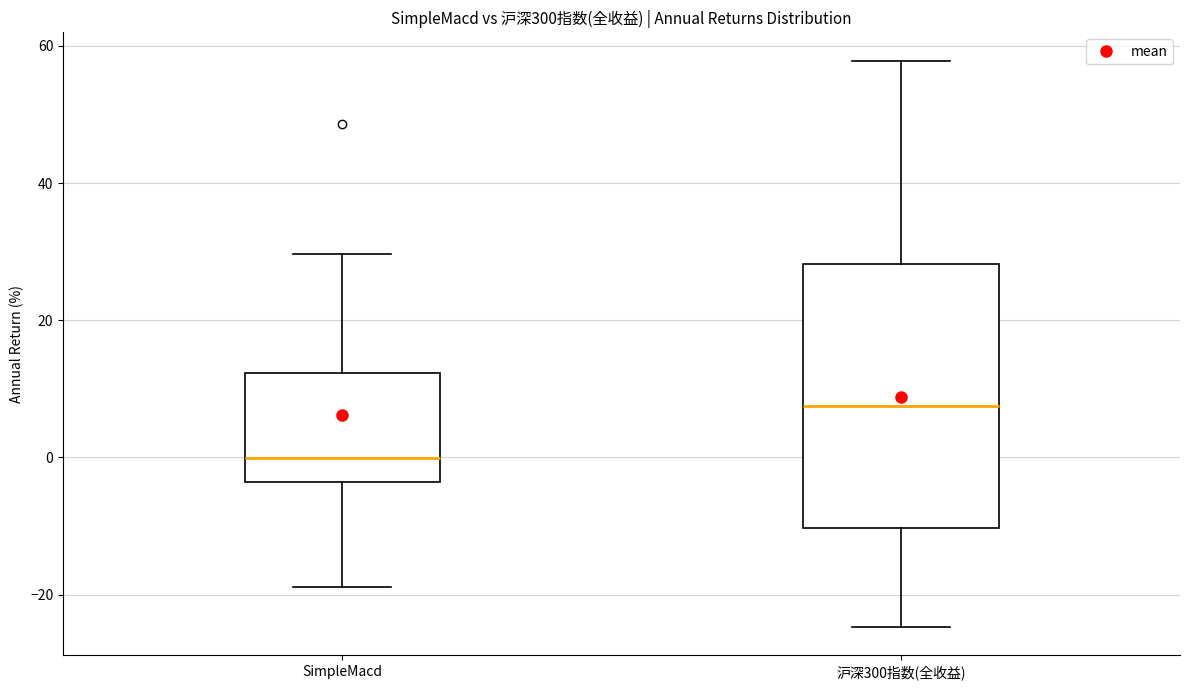

Reading left to right, transcribe this box plot: for each box, give where its median line is, the range the box spans, and where its two whiskers end, as read against the y-axis. The values are not printed on the chart, so give them approximately, as read against the axis.

SimpleMacd: median 0, box -4 to 12, whiskers -18 to 30
沪深300指数(全收益): median 8, box -10 to 28, whiskers -24 to 58